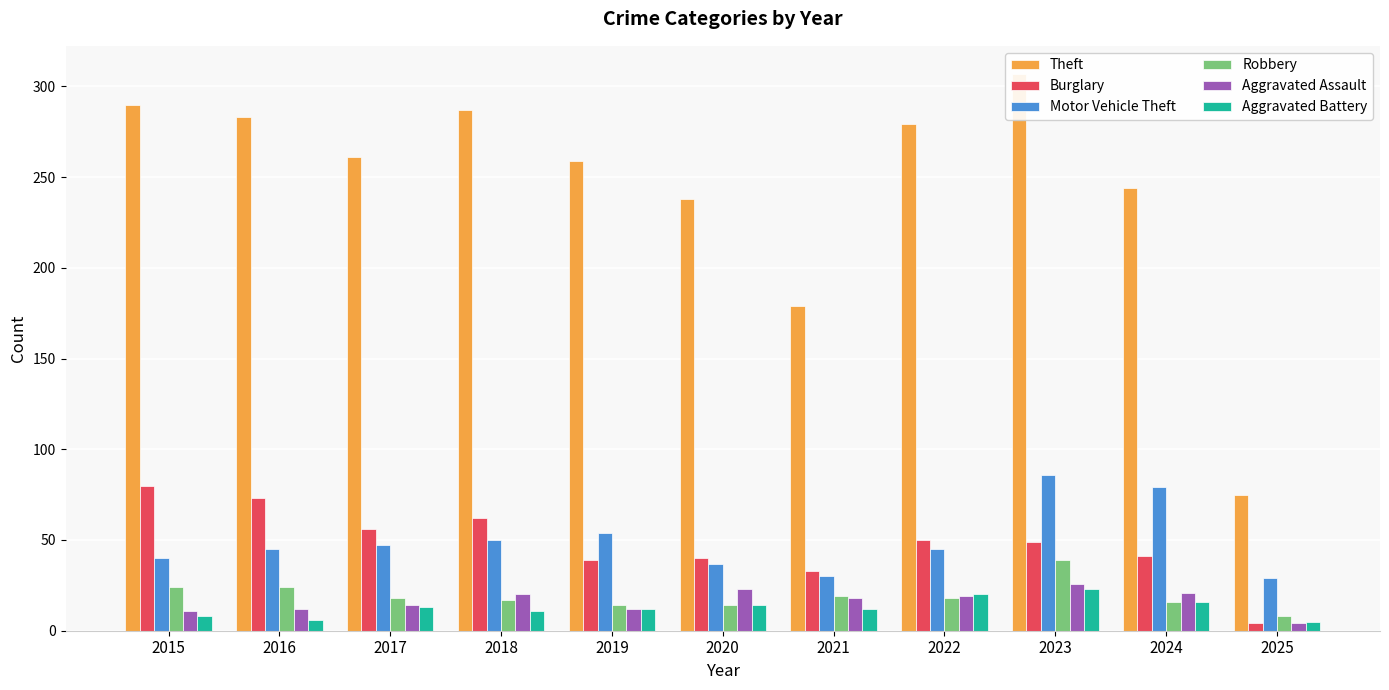

At 2015, list the series in order from smallest to largest.

Aggravated Battery, Aggravated Assault, Robbery, Motor Vehicle Theft, Burglary, Theft